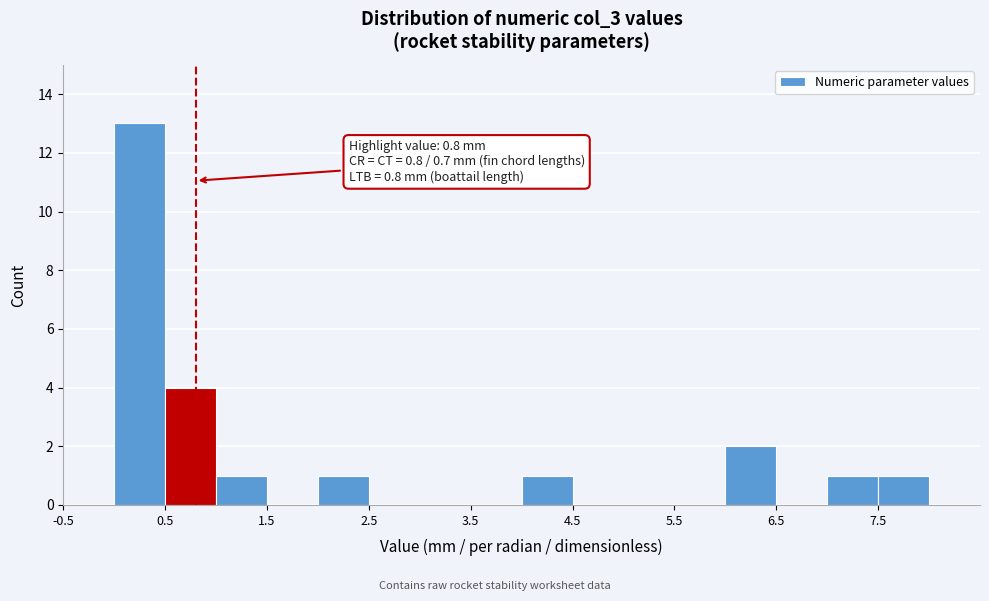

Which range on the x-axis has the tallest bar?

0.0 to 0.5